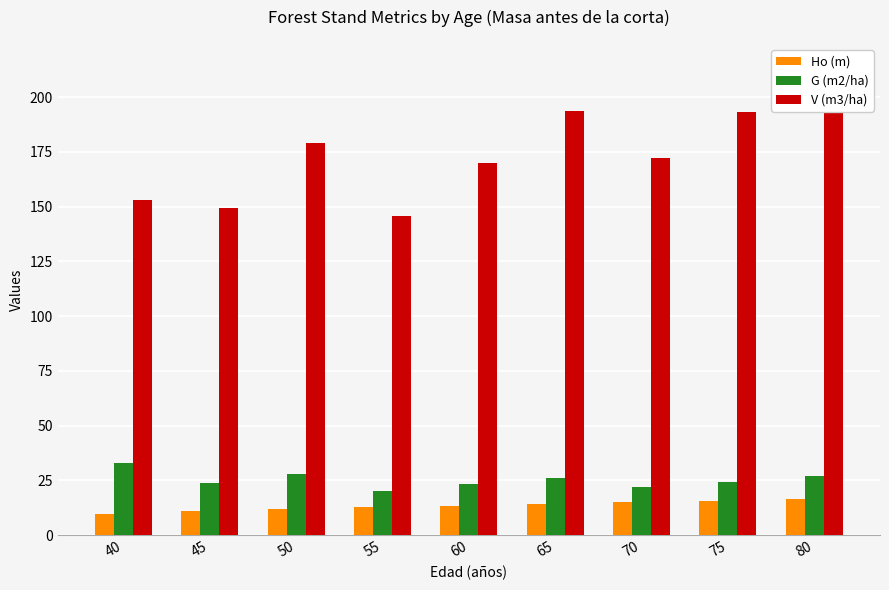

At which category does the chart reach its minimum across all series?

40